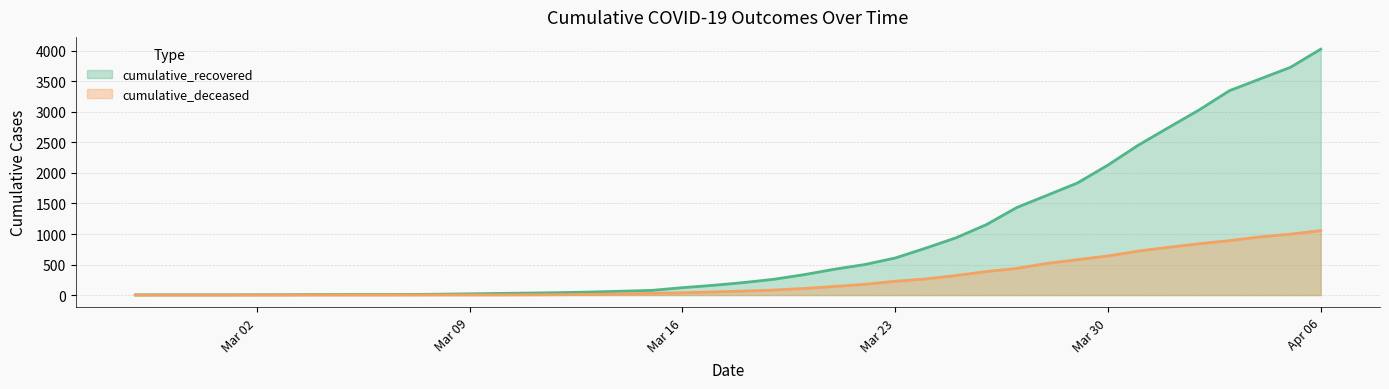

At which category is the sum across all series the highest?

Apr 06